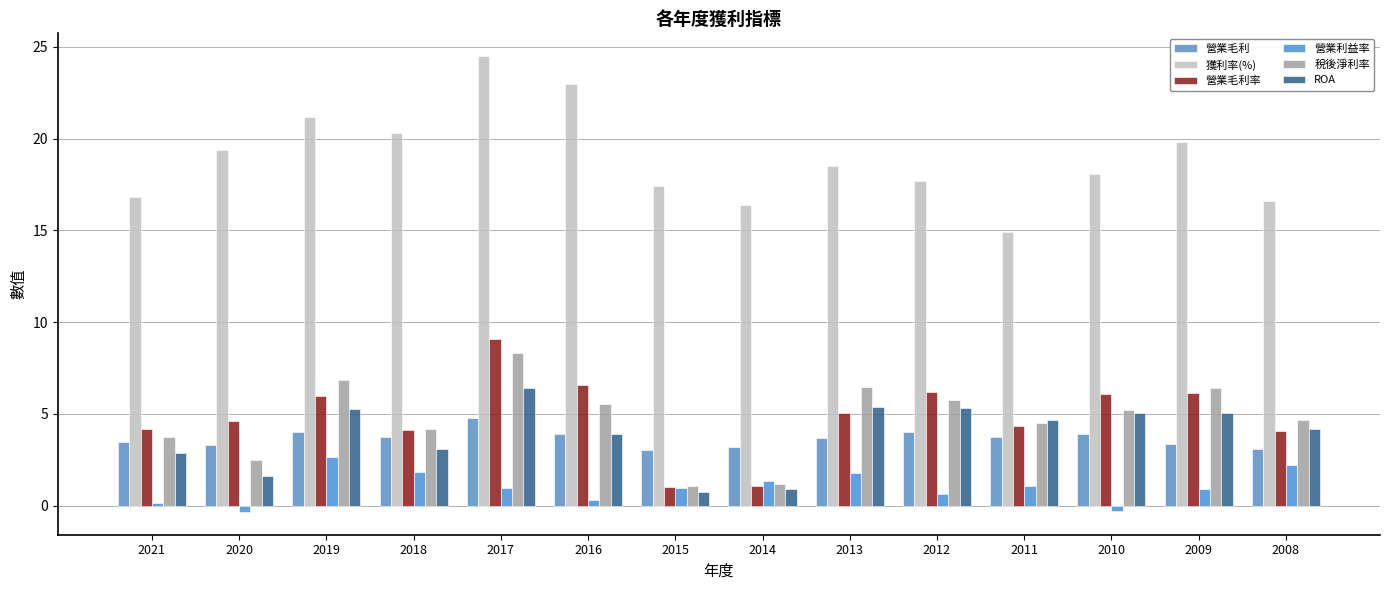

List the series in order of their peak value, lowest first.

營業利益率, 營業毛利, ROA, 稅後淨利率, 營業毛利率, 獲利率(%)